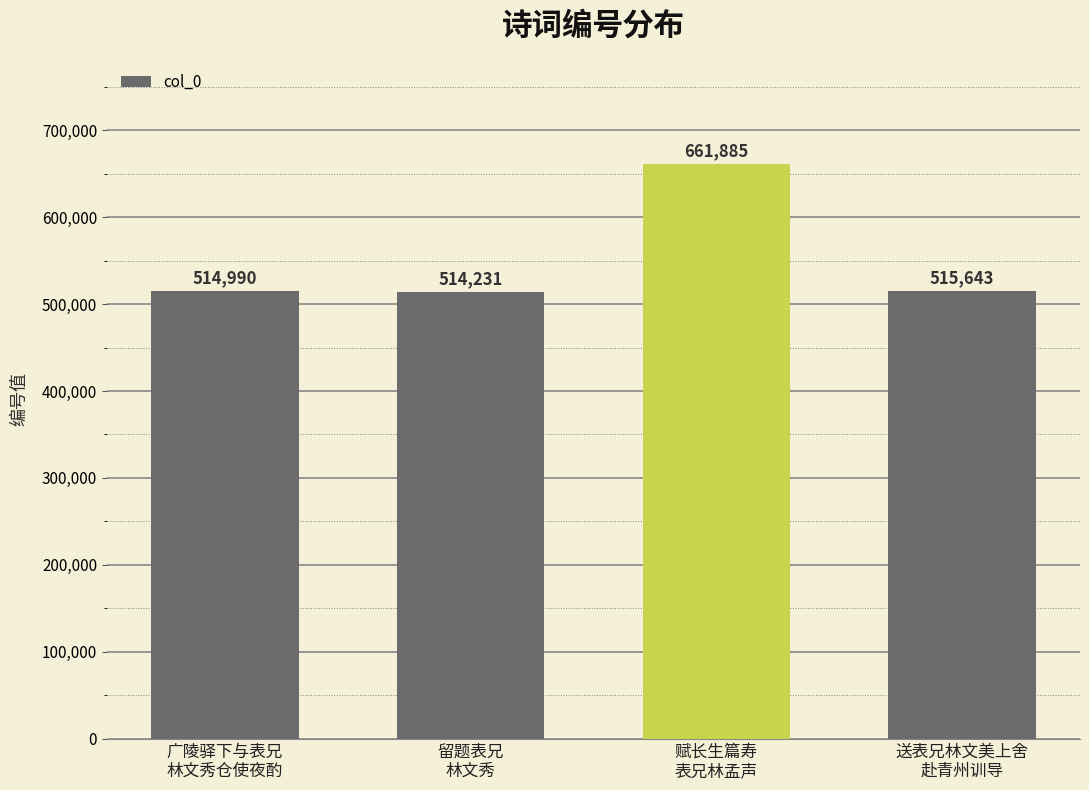

What is the approximate value at 赋长生篇寿
表兄林孟声?

661885